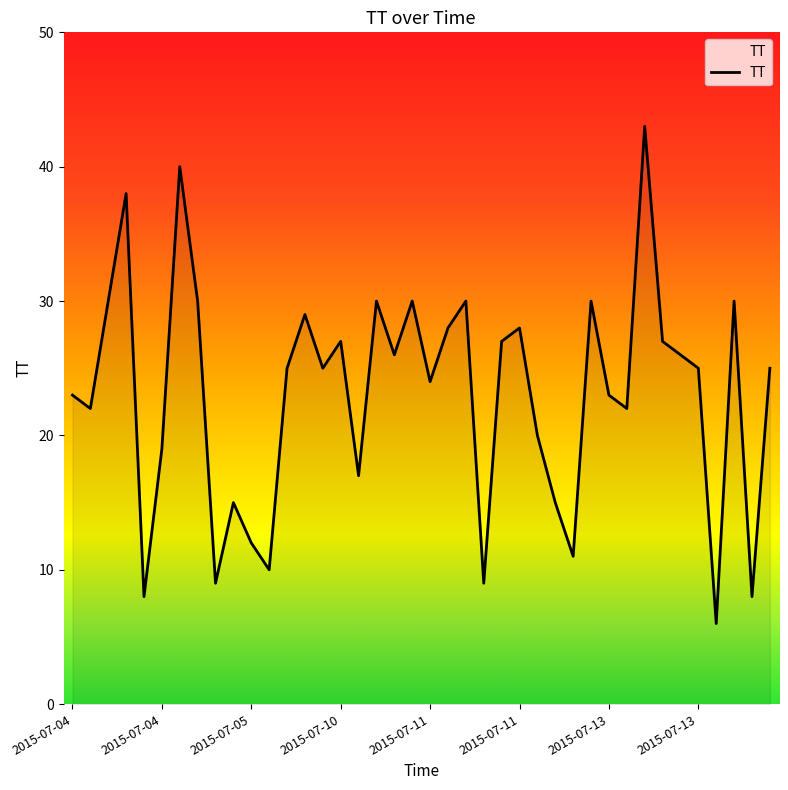

What is the difference between the maximum and minimum values?

37